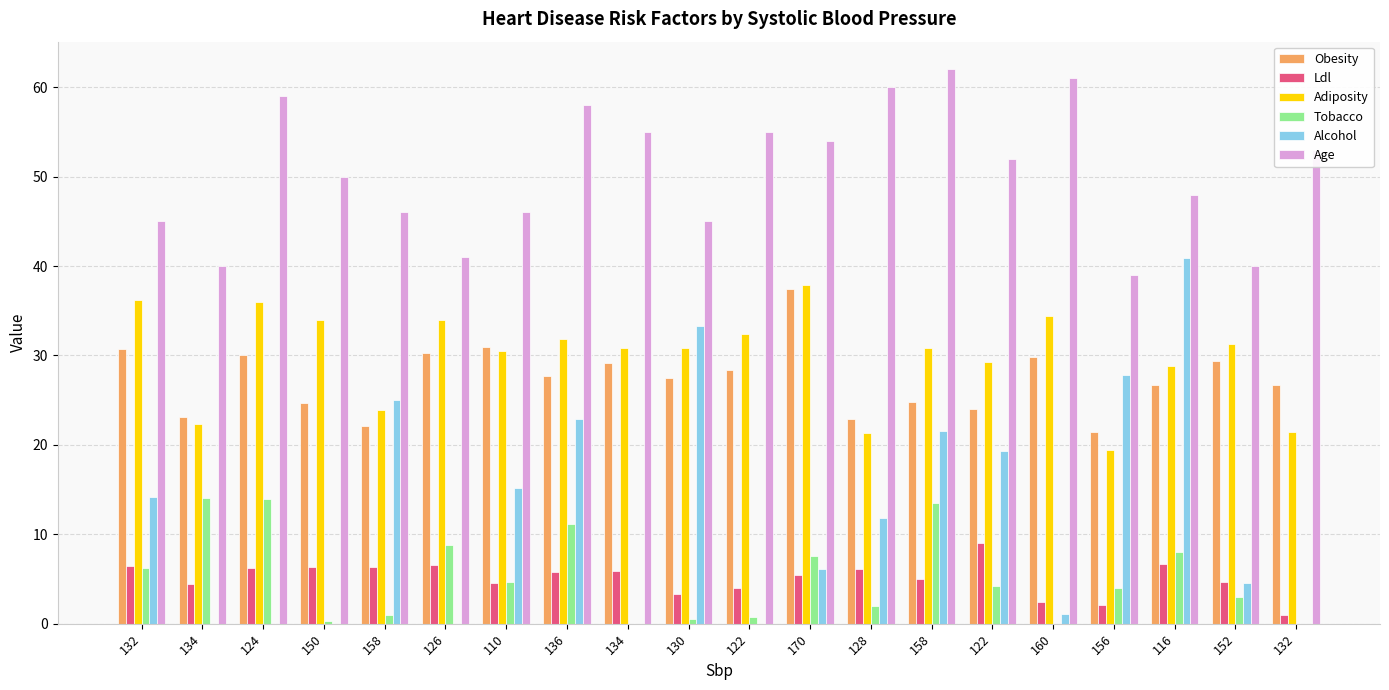

How many data points in Alcohol are above 11?

10